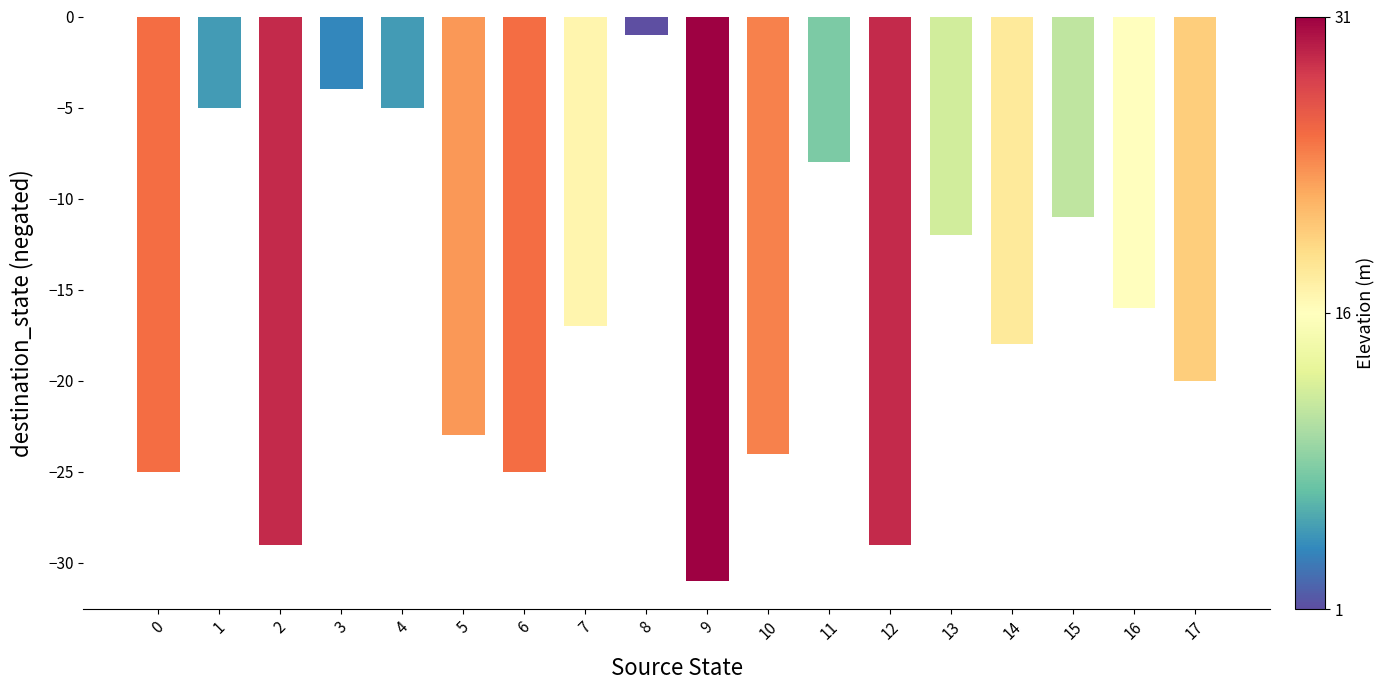

Reading left to right, extract all data points from this chart.

0=-25	1=-5	2=-29	3=-4	4=-5	5=-23	6=-25	7=-17	8=-1	9=-31	10=-24	11=-8	12=-29	13=-12	14=-18	15=-11	16=-16	17=-20